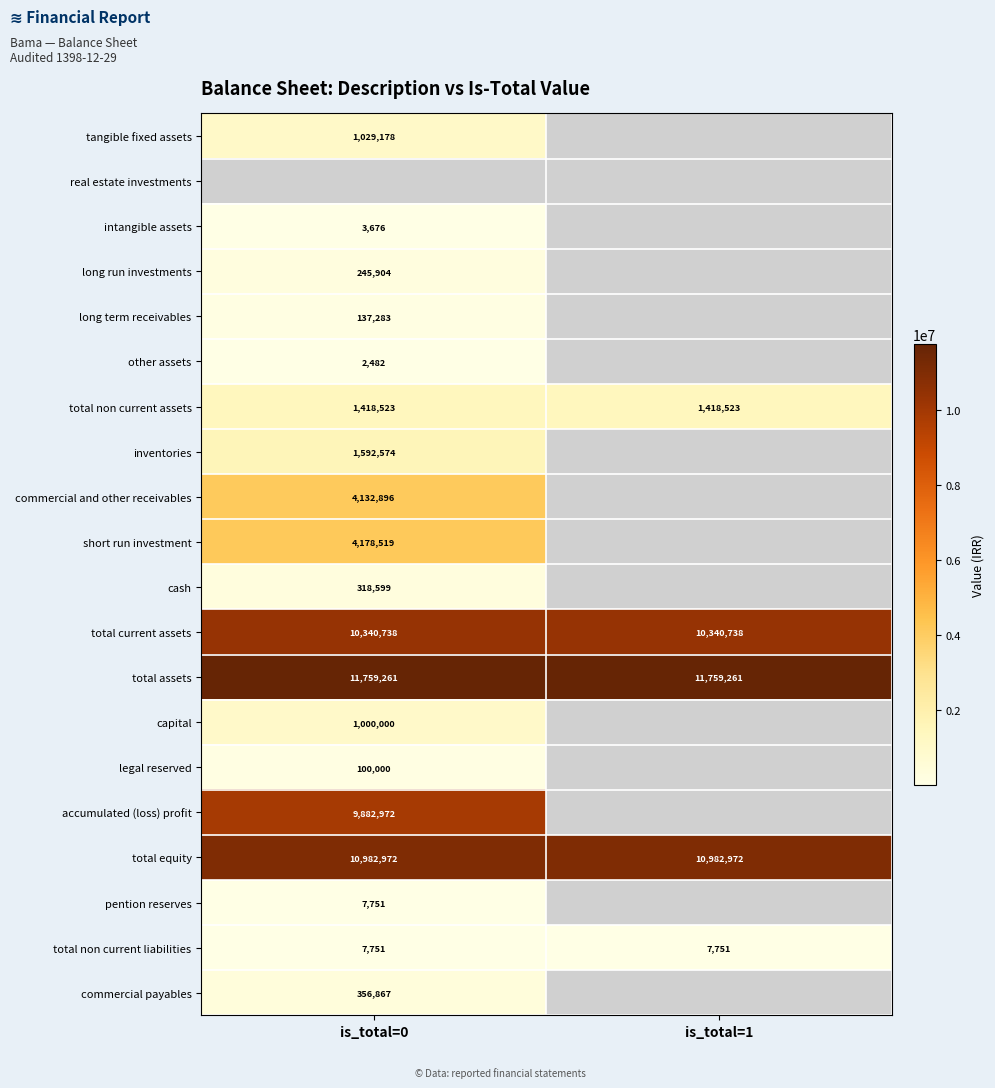

The value of other assets at is_total=0 is 4397. True or false?

False